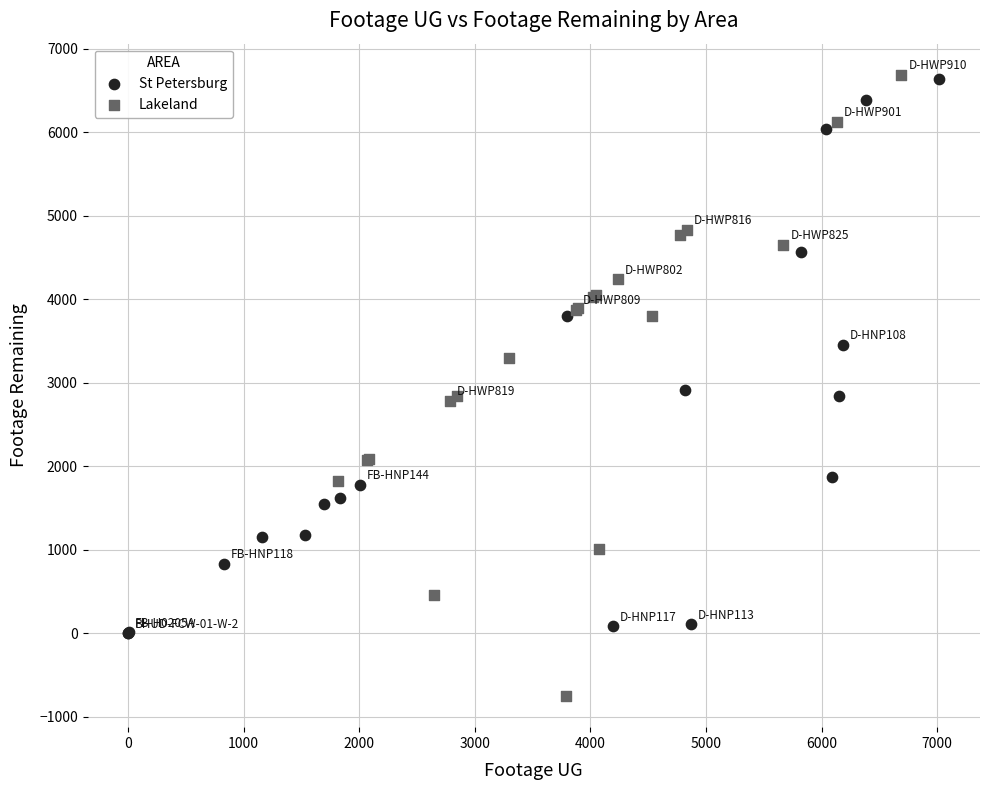

Which series has the largest Y range (max minus min)?

Lakeland